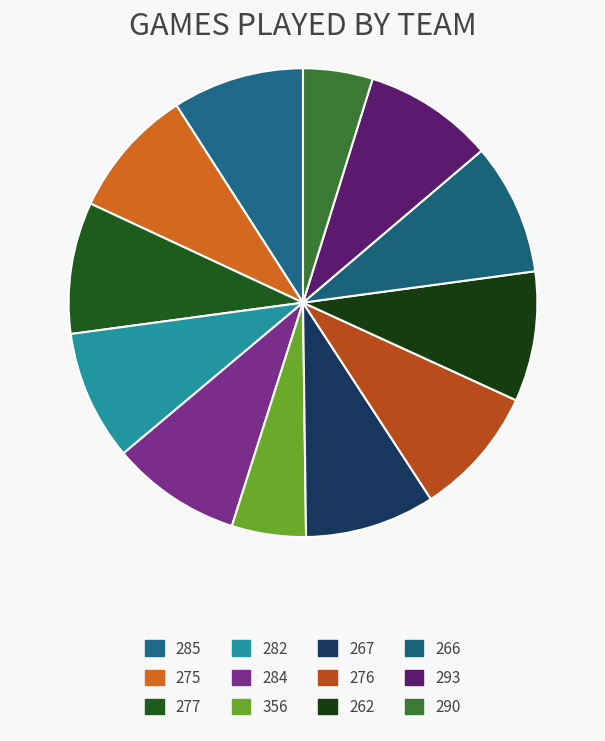

Does 290 account for over 50% of the chart?

No